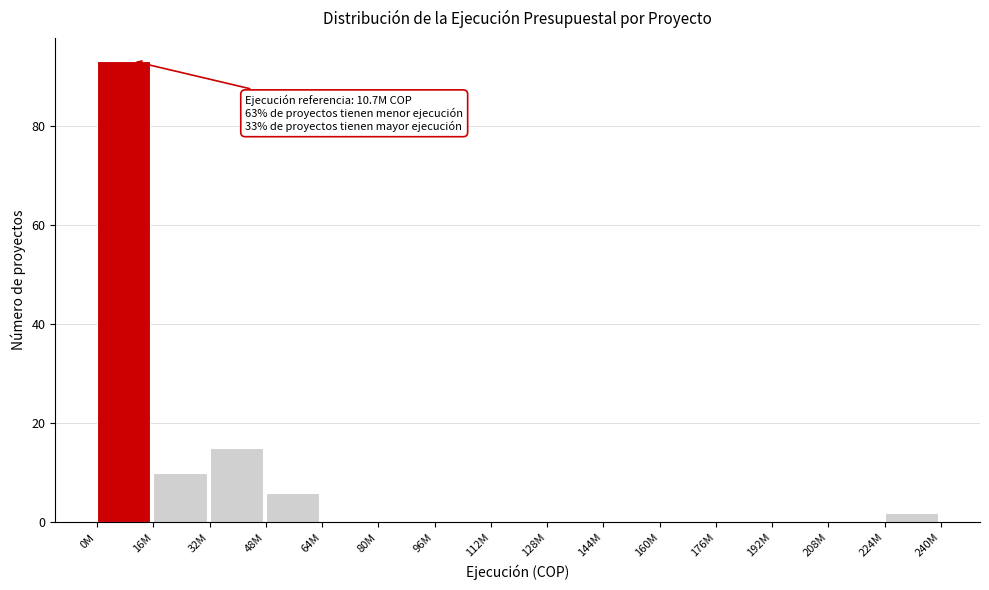

Reading left to right, extract all data points from this chart.

0M=93	16M=10	32M=15	48M=6	64M=0	80M=0	96M=0	112M=0	128M=0	144M=0	160M=0	176M=0	192M=0	208M=0	224M=2